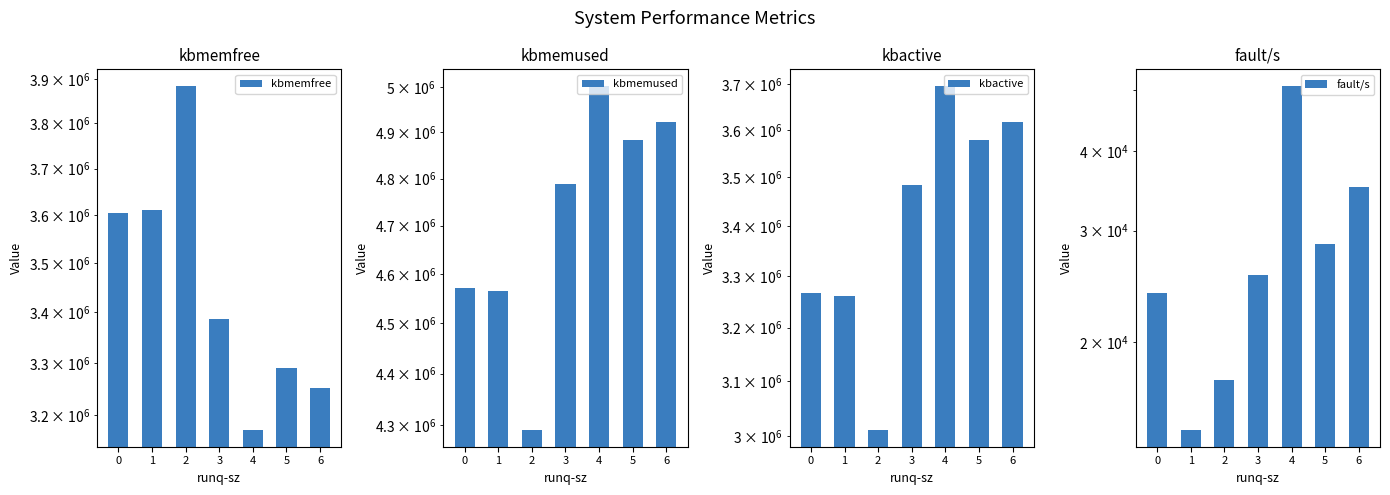

What is the sum of all kbmemused values?

33023651.7